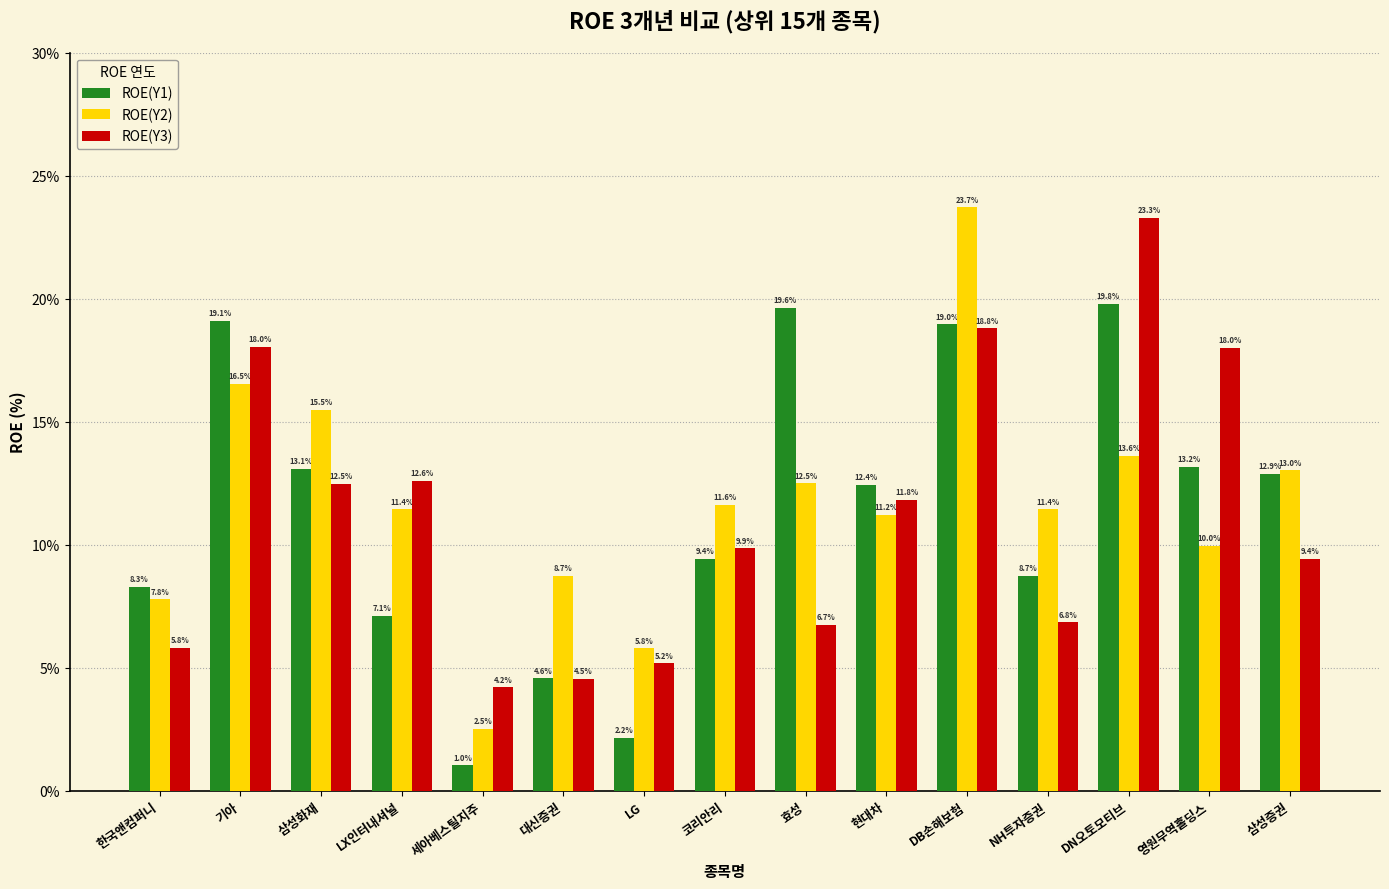

What is the difference between the ROE(Y1) values at 한국앤컴퍼니 and 기아?

10.8